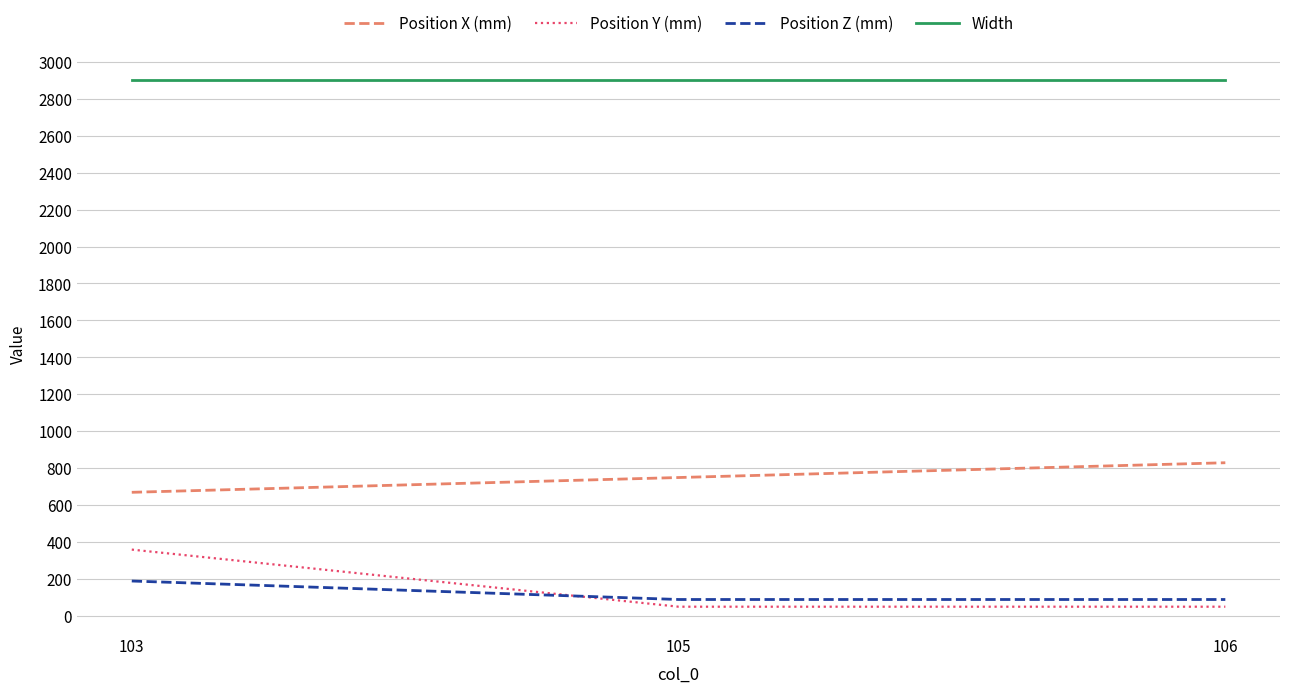

Between 105 and 106, which series saw the biggest shift?

Position X (mm)